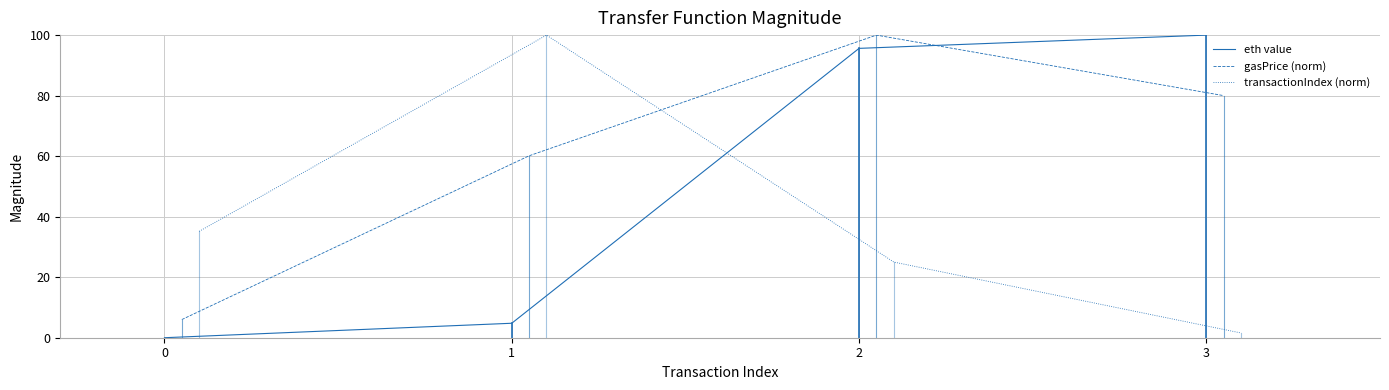

What is the value of the eth value point at the 3rd from the left?

95.6